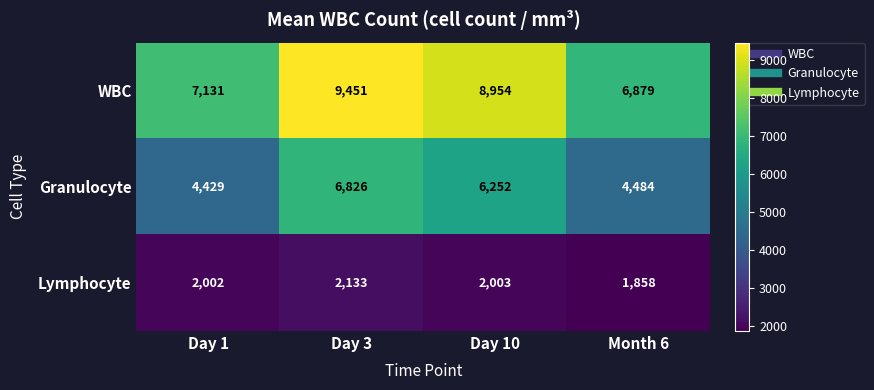

At how many categories does at least one series exceed 9081?

1